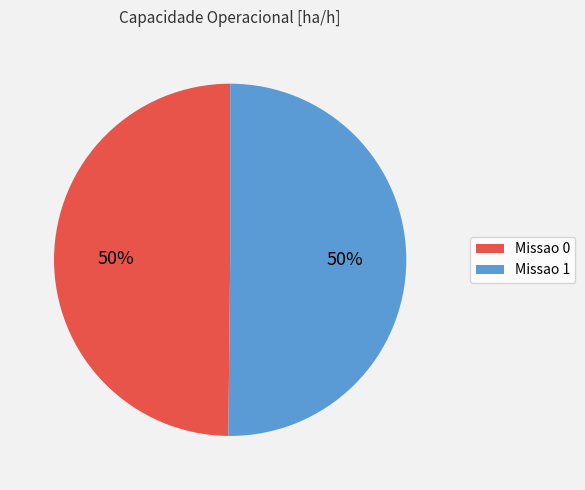

What is the ratio of the value at Missao 1 to the value at Missao 0?

1.0